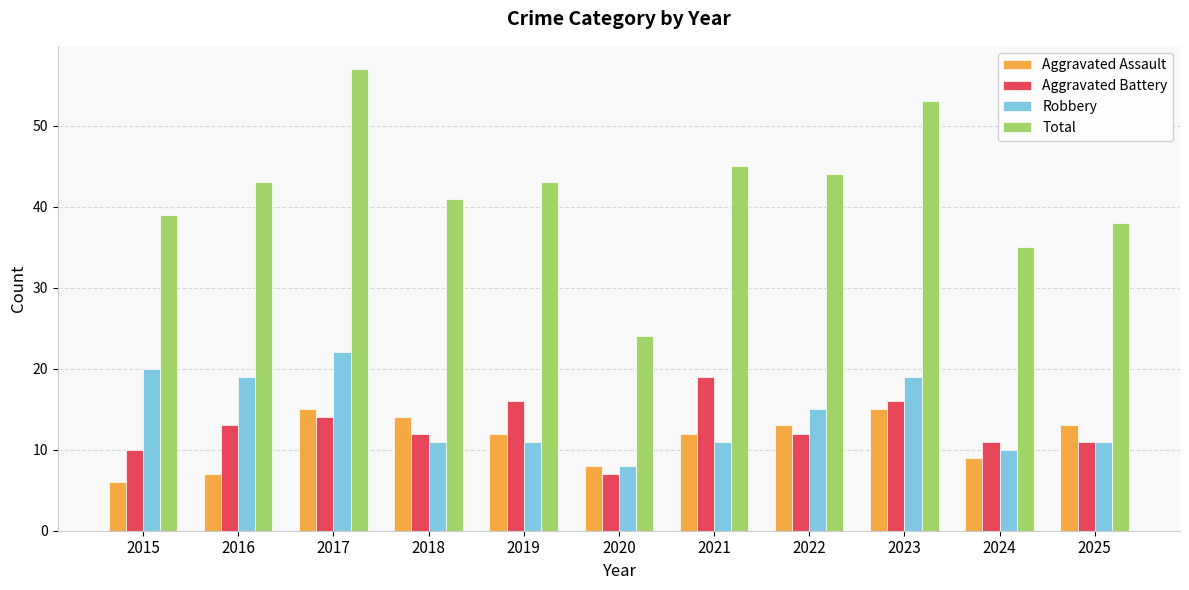

Between 2023 and 2024, which series saw the biggest shift?

Total